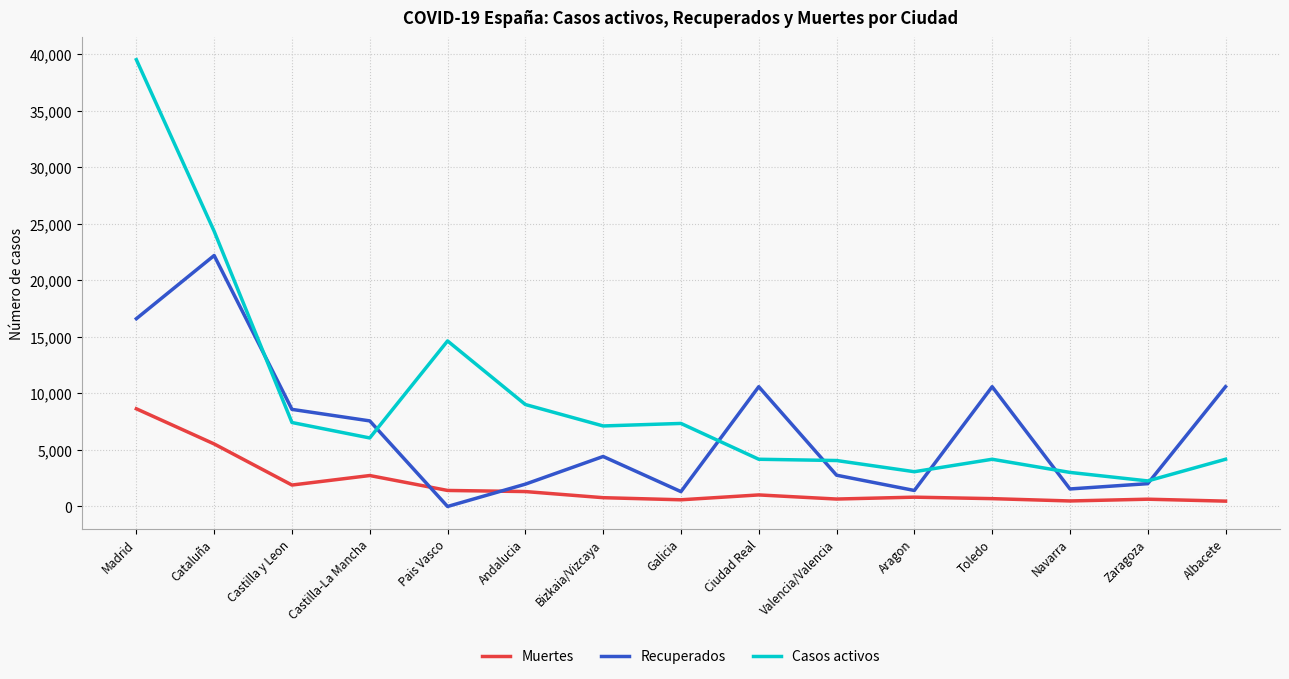

Rank the series by their maximum value, from highest to lowest.

Casos activos, Recuperados, Muertes